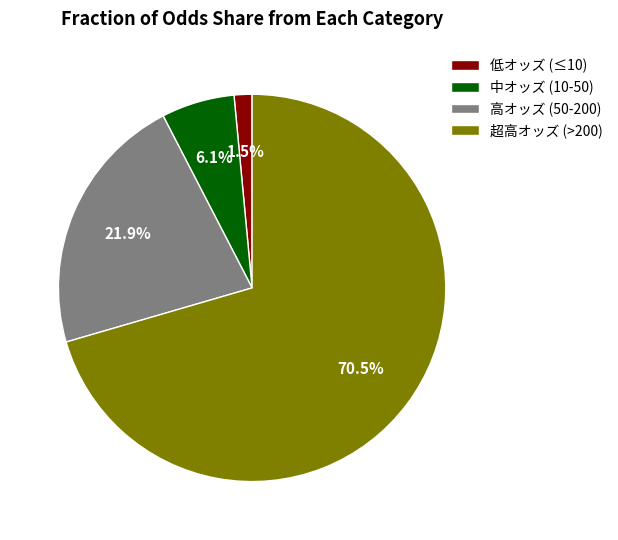

To the nearest percent, what is the average slice percentage?

25%